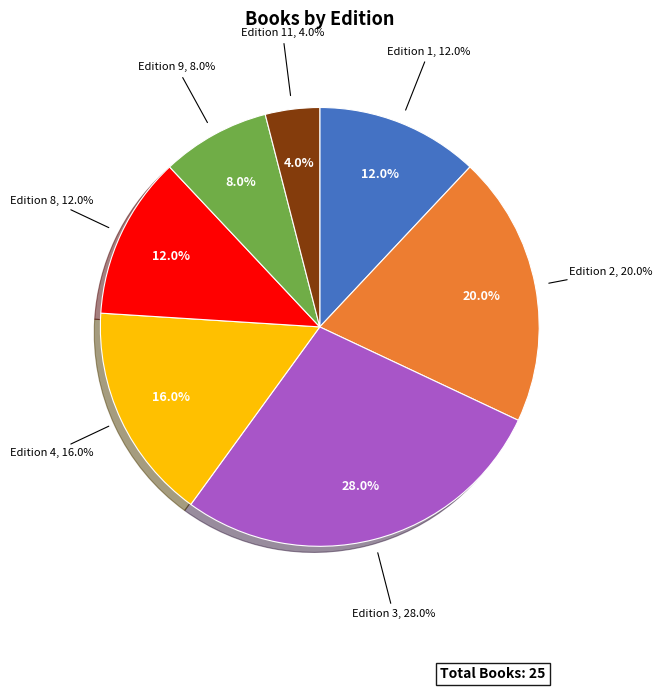

Rank the categories by value from highest to lowest.

Edition 3, Edition 2, Edition 4, Edition 1, Edition 8, Edition 9, Edition 11